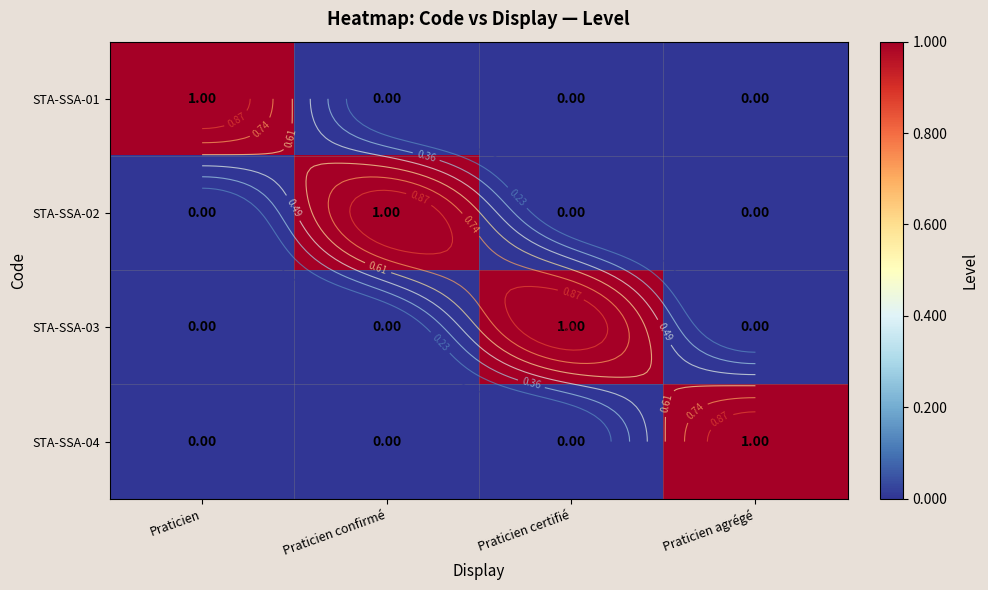

Which series has the largest range (max minus min)?

STA-SSA-01